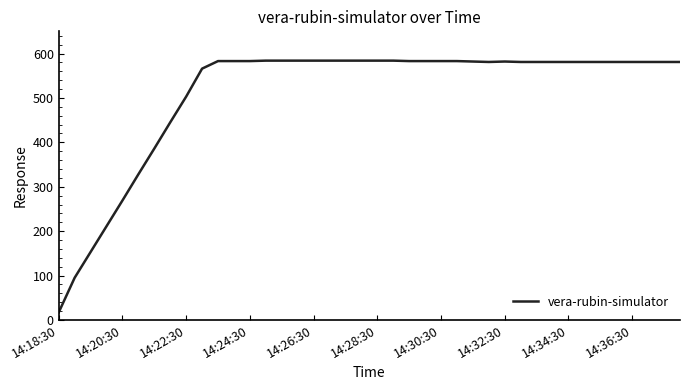

What is the smallest value displayed?

17